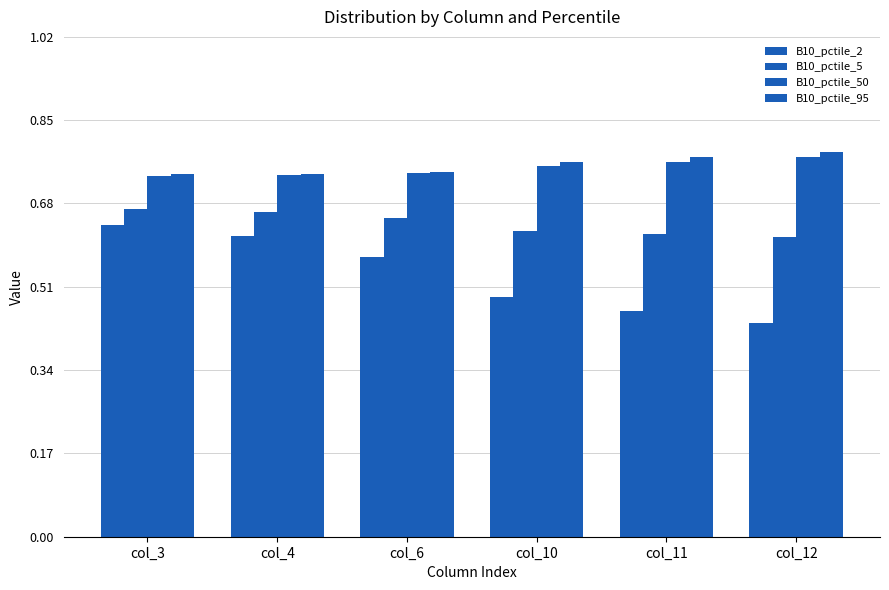

How many groups of bars are there?

6